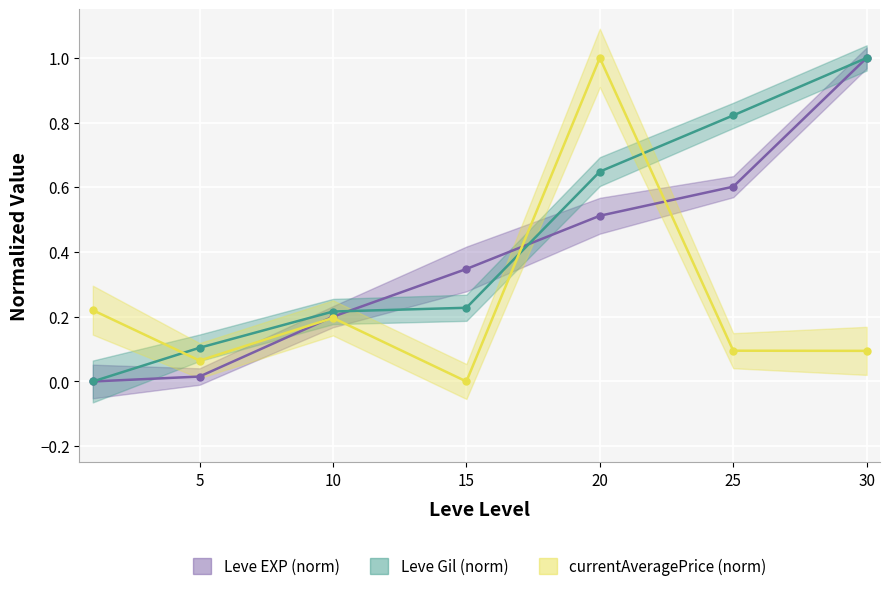

Which series has the largest total across all categories?

Leve Gil